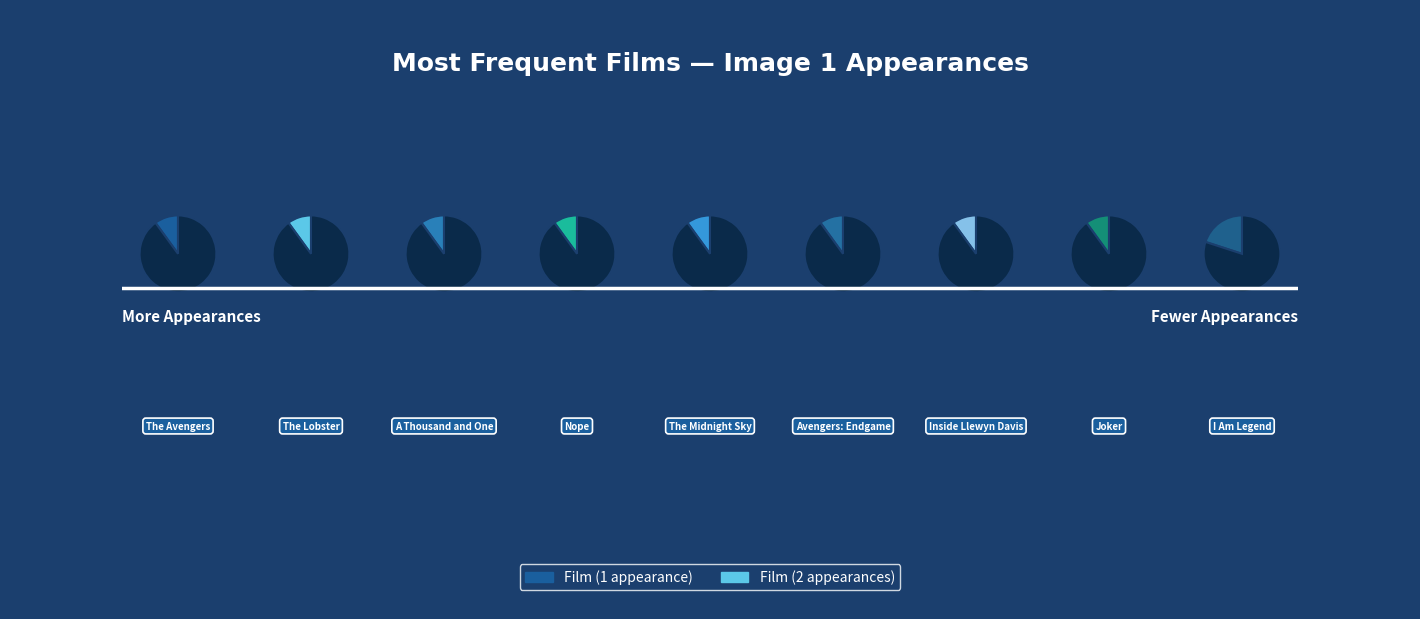

True or false: Avengers: Endgame accounts for 10% of the total.

True